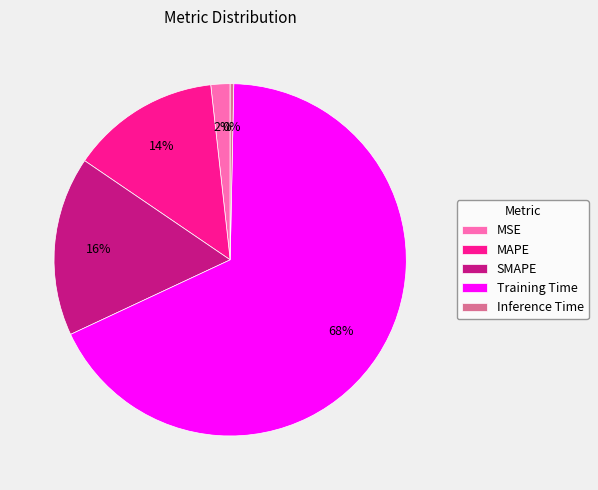

To the nearest percent, what is the average slice percentage?

20%